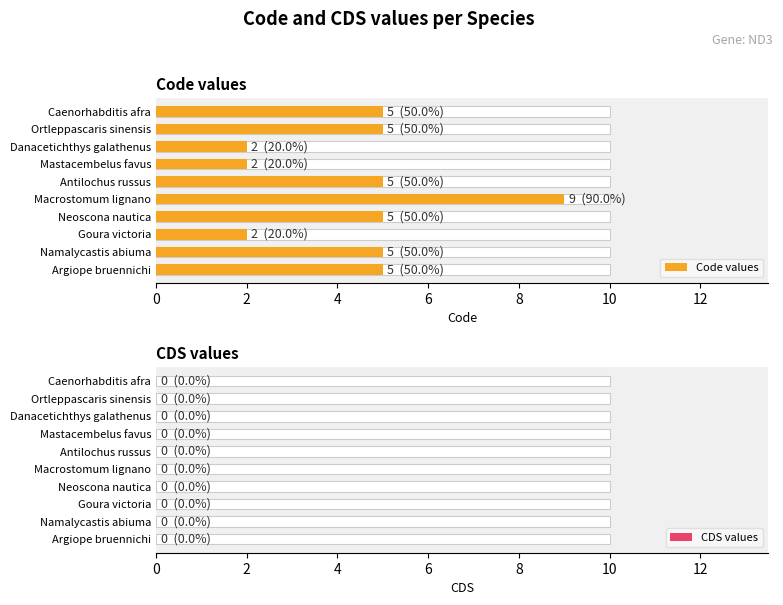

Which series changed the most between 4 and 12?

Code values